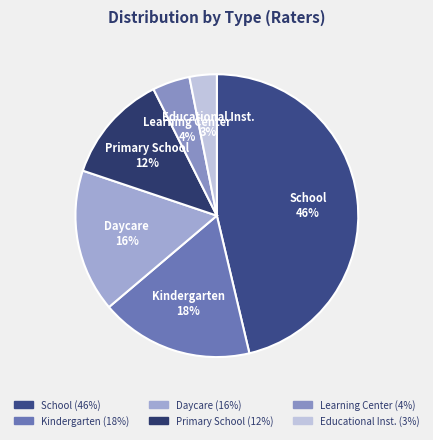

Count the number of slices in the pie.

6